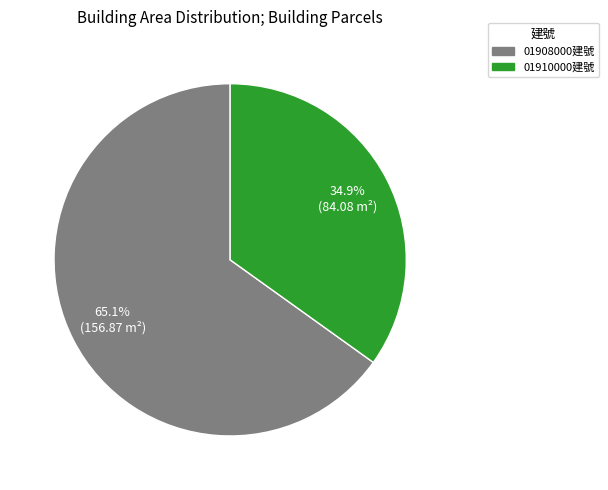

How much of the chart is everything except 01908000建號?

34.9%